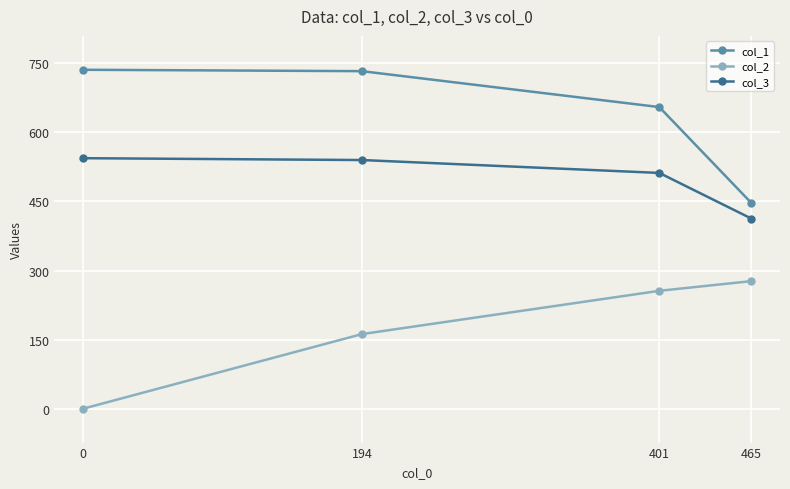

What is the spread (max minus min) of values at 194?

571